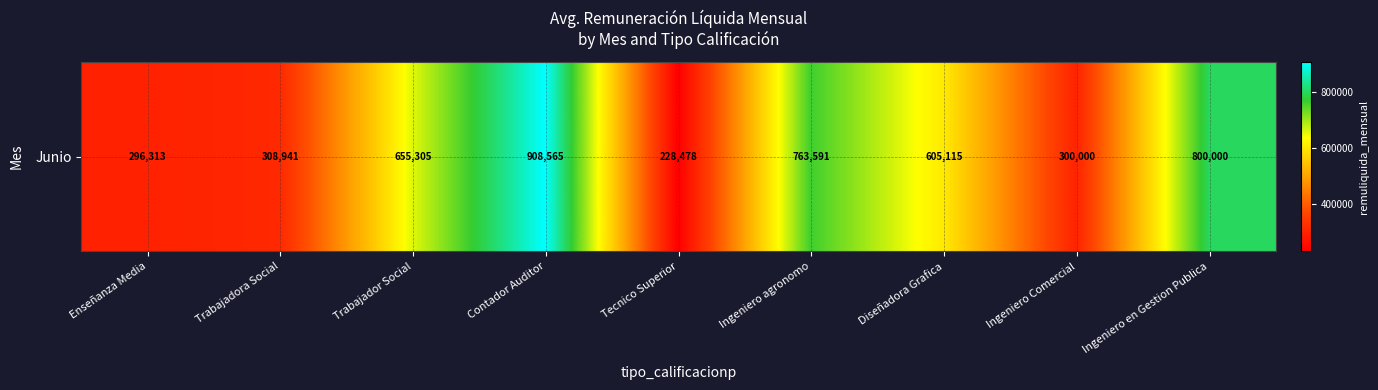

At which category does the chart reach its peak across all series?

Contador Auditor